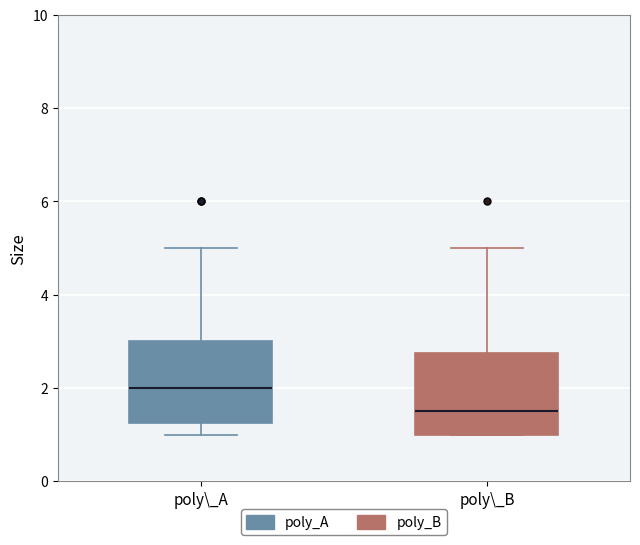

Reading left to right, read every box against the y-axis: the position of its median line, the range the box covers, and the ends of its whiskers. The values are not printed on the chart, so give them approximately, as read against the axis.

poly\_A: median 2.0, box 1.2 to 3.0, whiskers 1.0 to 5.0
poly\_B: median 1.6, box 1.0 to 2.8, whiskers 1.0 to 5.0